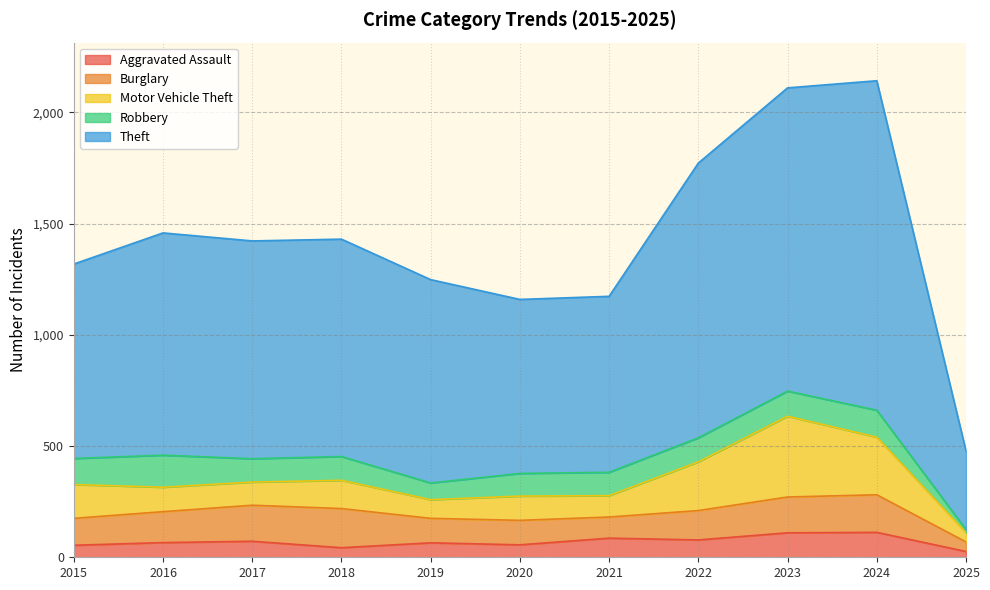

At which category does Aggravated Assault reach its first local valley?

2018